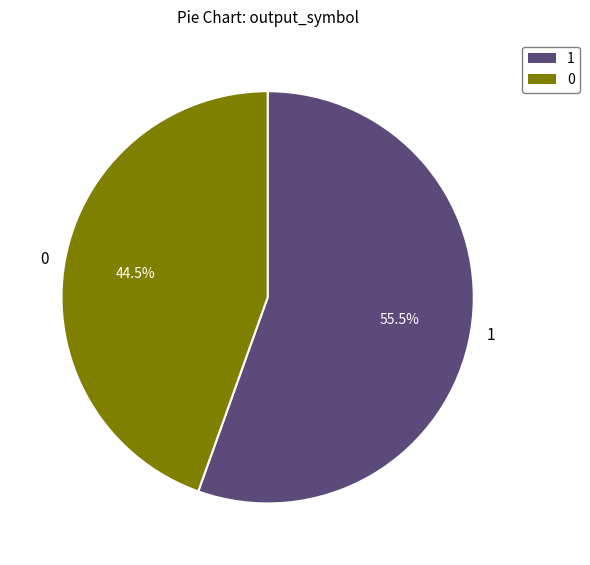

Combined, what portion of the pie is 1 and 0?

100.0%